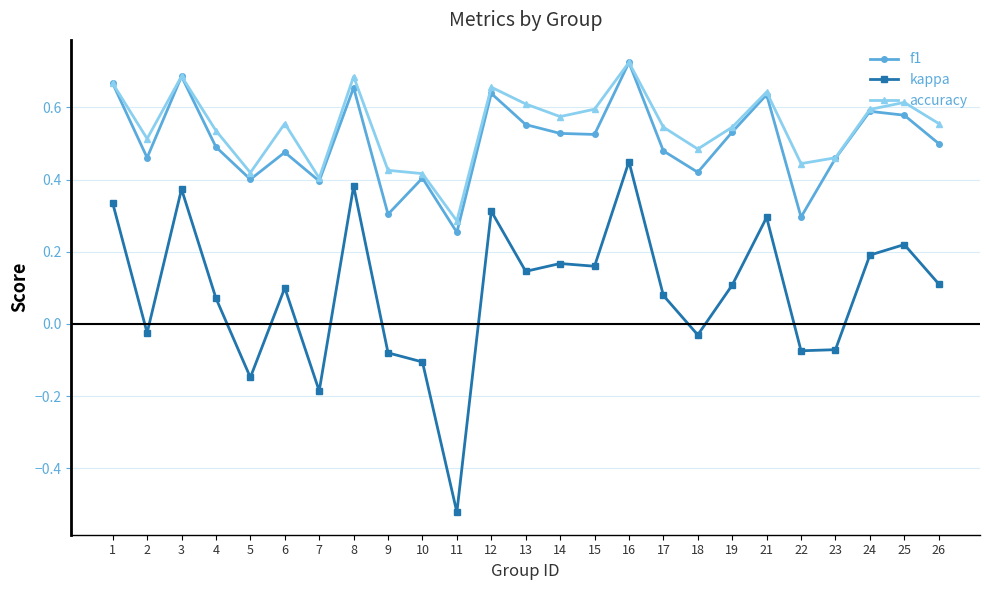

Which label corresponds to the largest value in the chart?

16